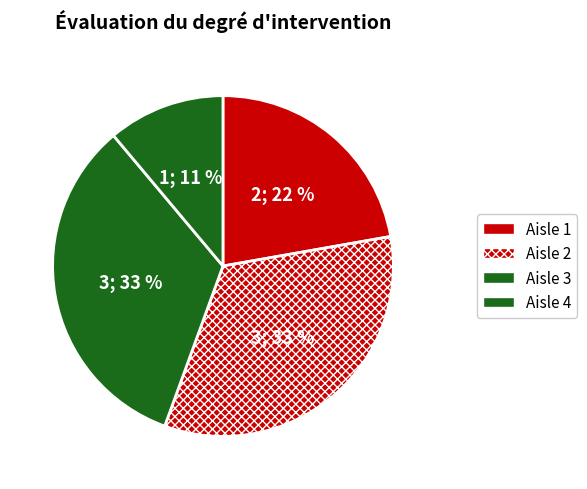

Which category has the biggest portion of the pie?

Aisle 2